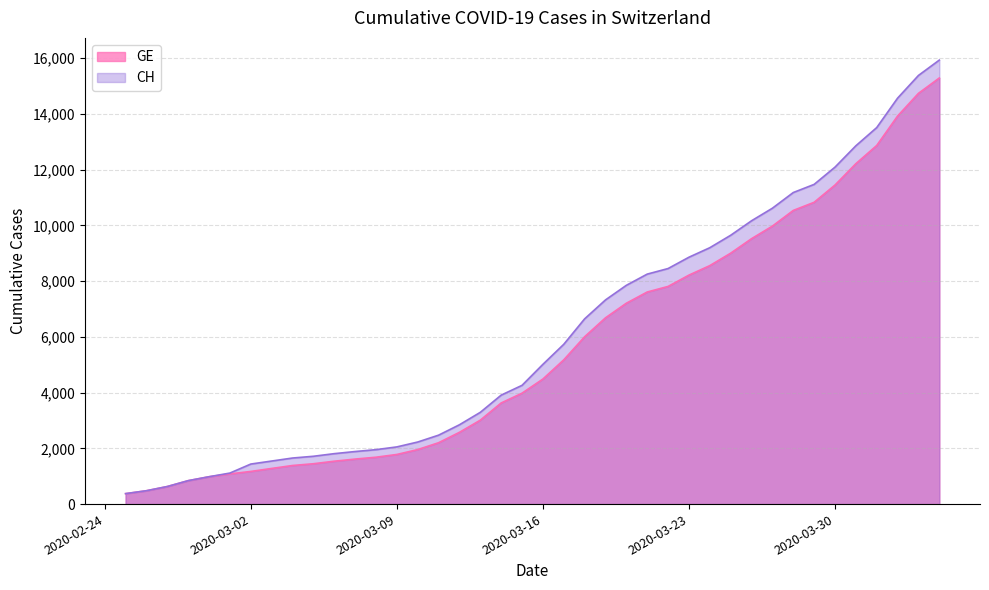

Which series has the largest range (max minus min)?

CH